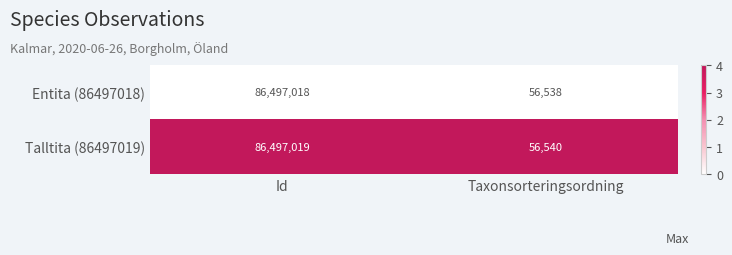

Reading left to right, list all the values displayed in this chart.

Entita (86497018): Id=86497018	Taxonsorteringsordning=56538
Talltita (86497019): Id=86497019	Taxonsorteringsordning=56540